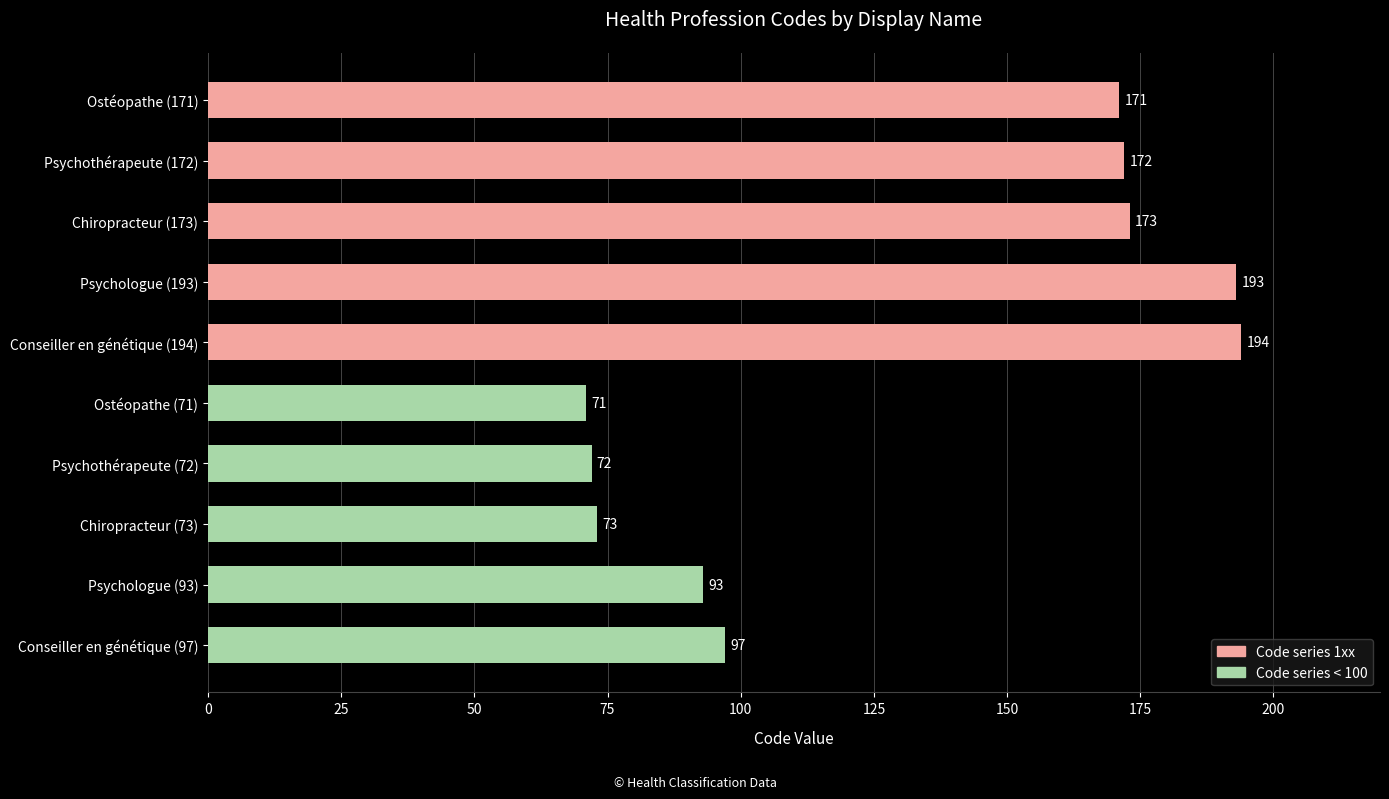

What is the average value?

131